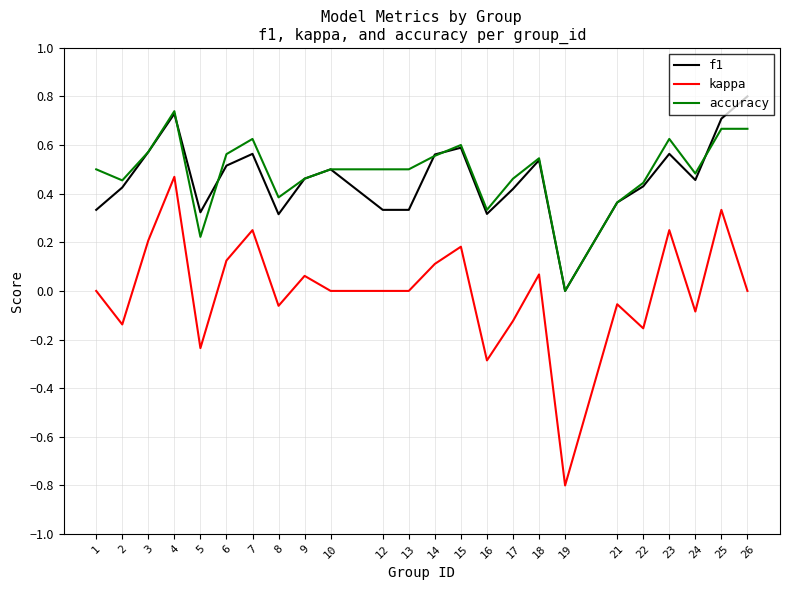

Is it true that f1 equals 0.4 at 4?

False